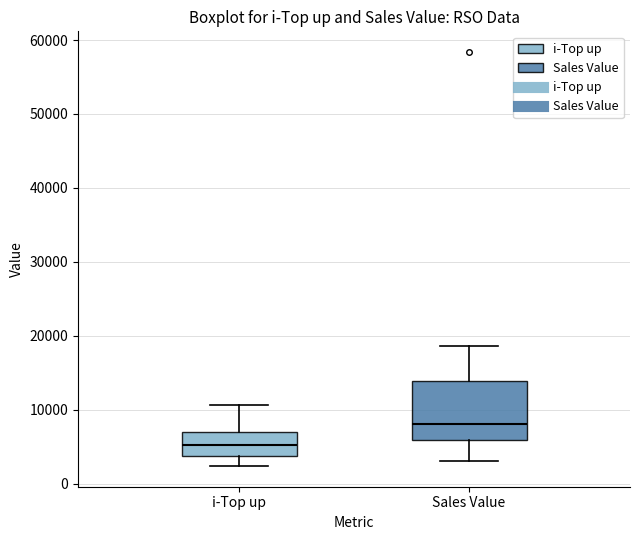

Which box's median line is the highest?

Sales Value